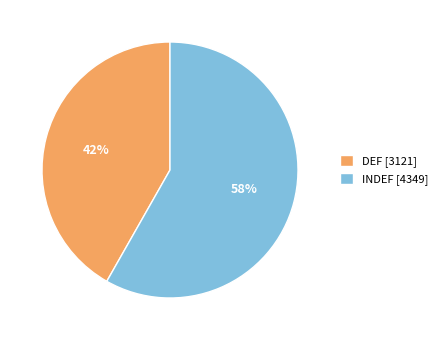

To the nearest percent, what is the difference between the INDEF and DEF slice percentages?

16%